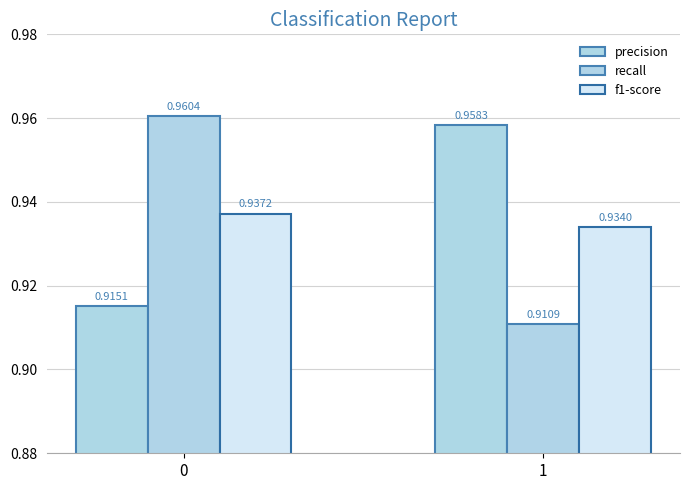

Which label corresponds to the smallest value in the chart?

1